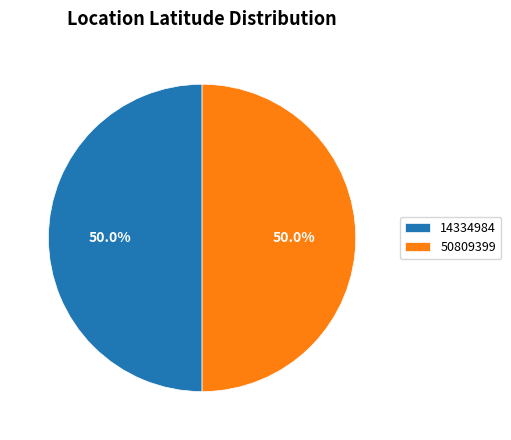

The 14334984 slice represents 50% of the pie. True or false?

True